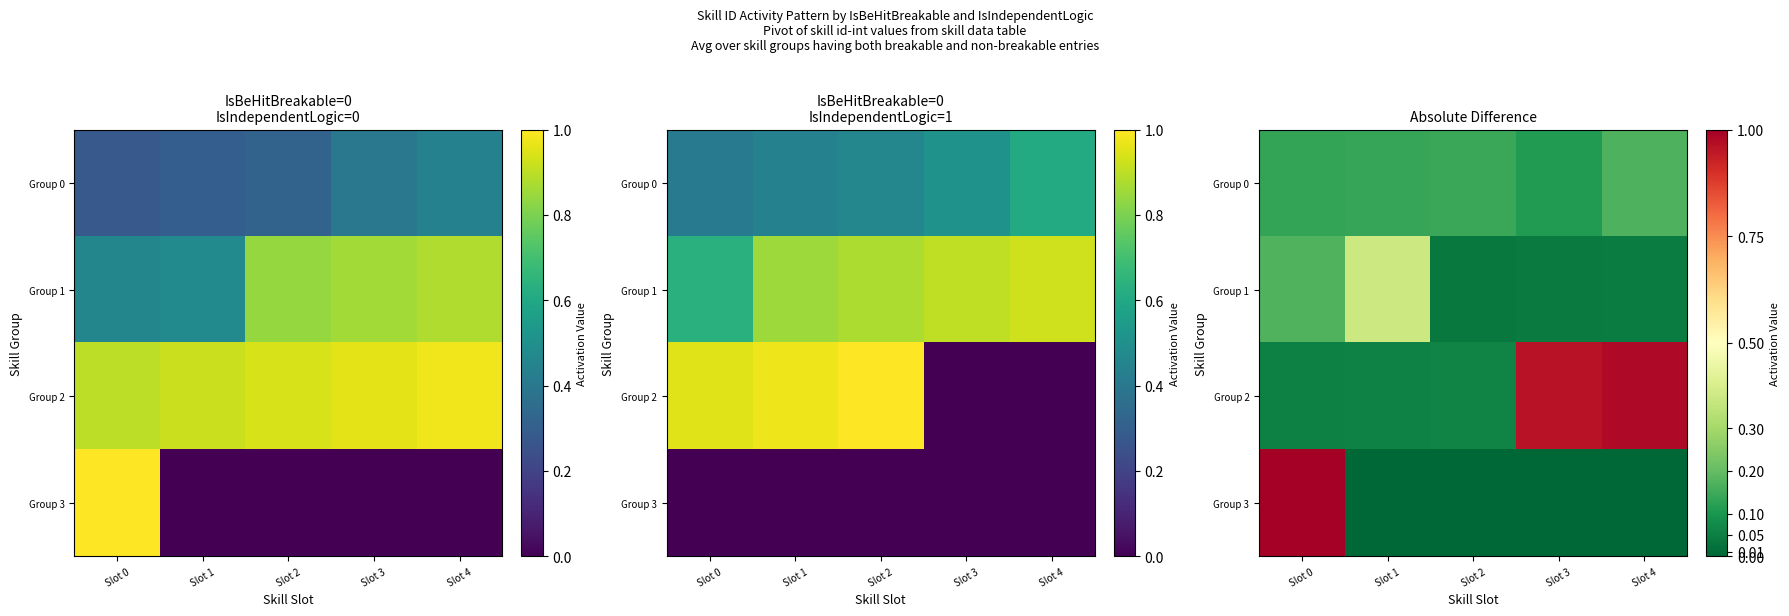

Count the number of data series in this chart.

4